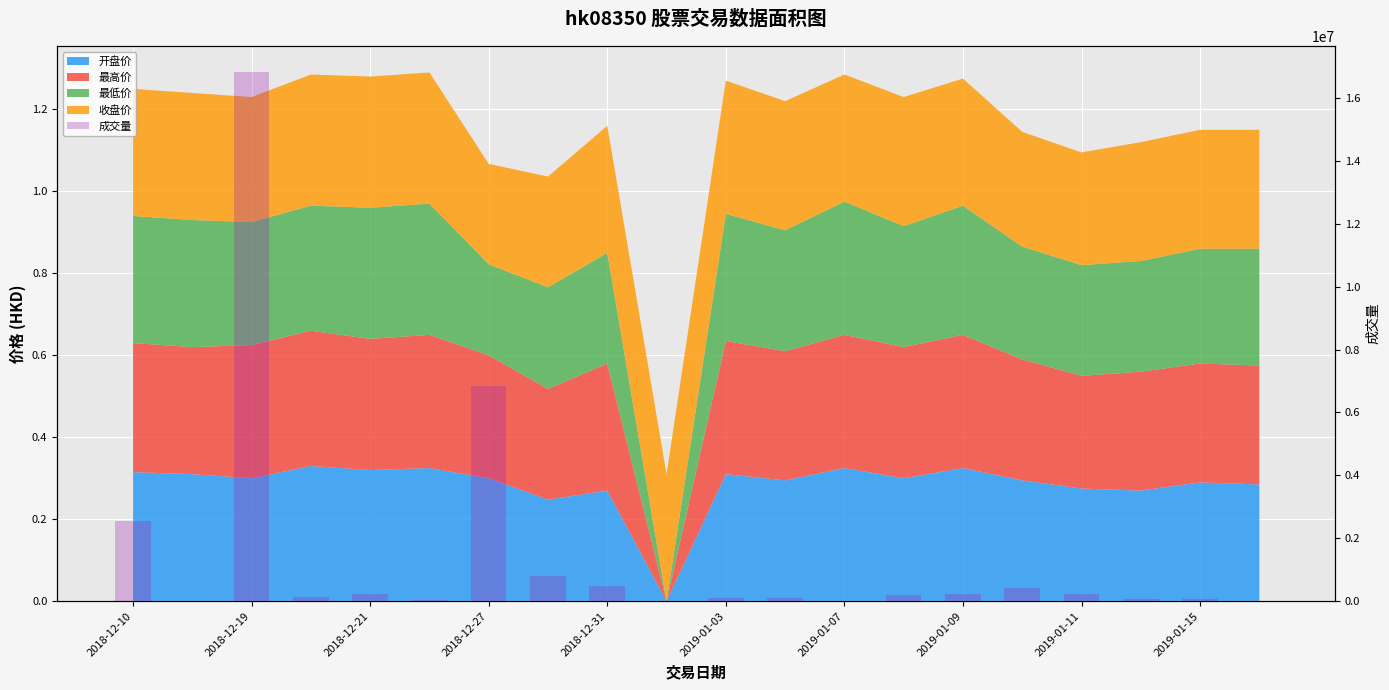

Does the chart contain any negative values?

No